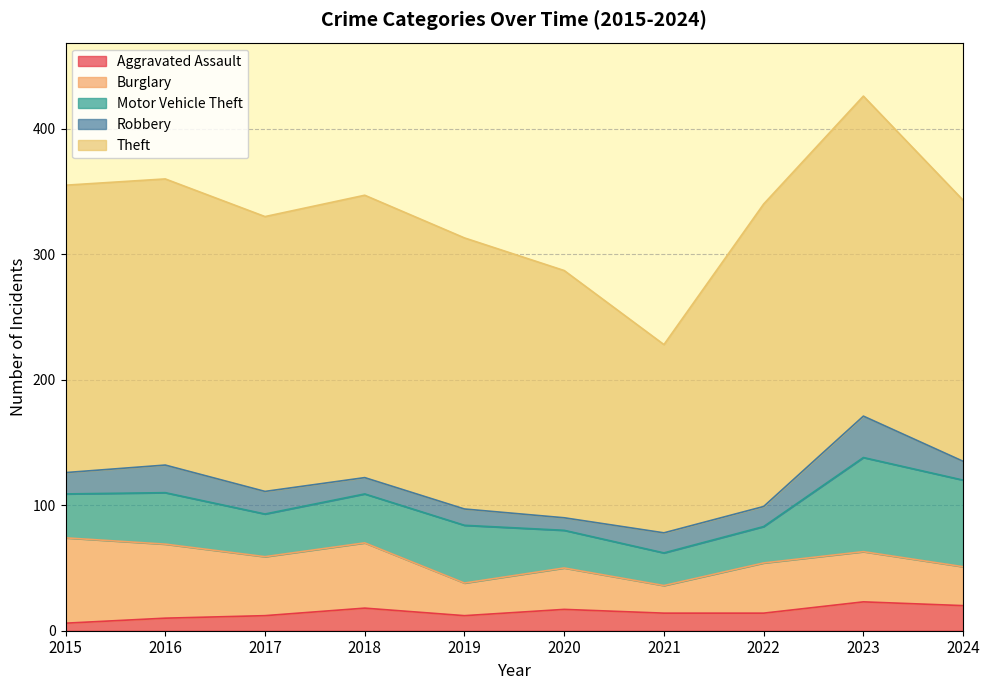

At which category does the chart reach its minimum across all series?

2015